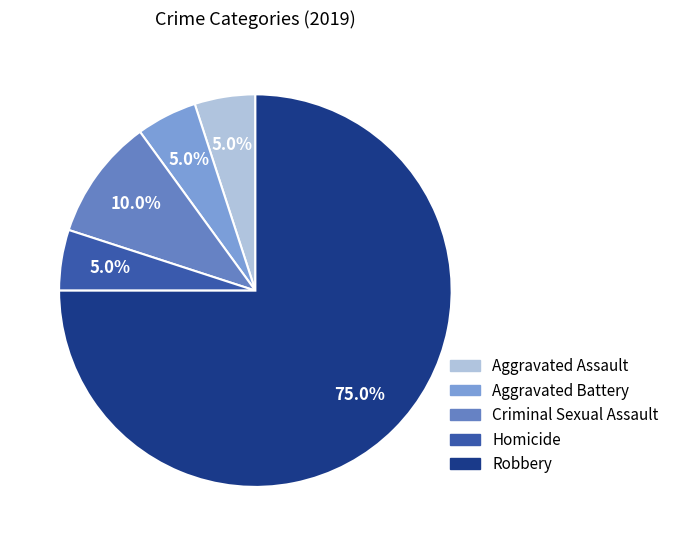

Is it true that Criminal Sexual Assault is 10% of the pie?

True